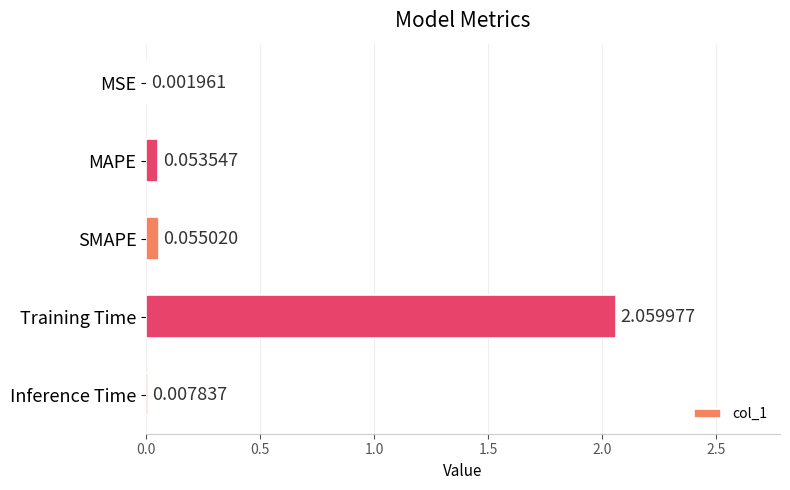

Which label corresponds to the largest value in the chart?

Training Time